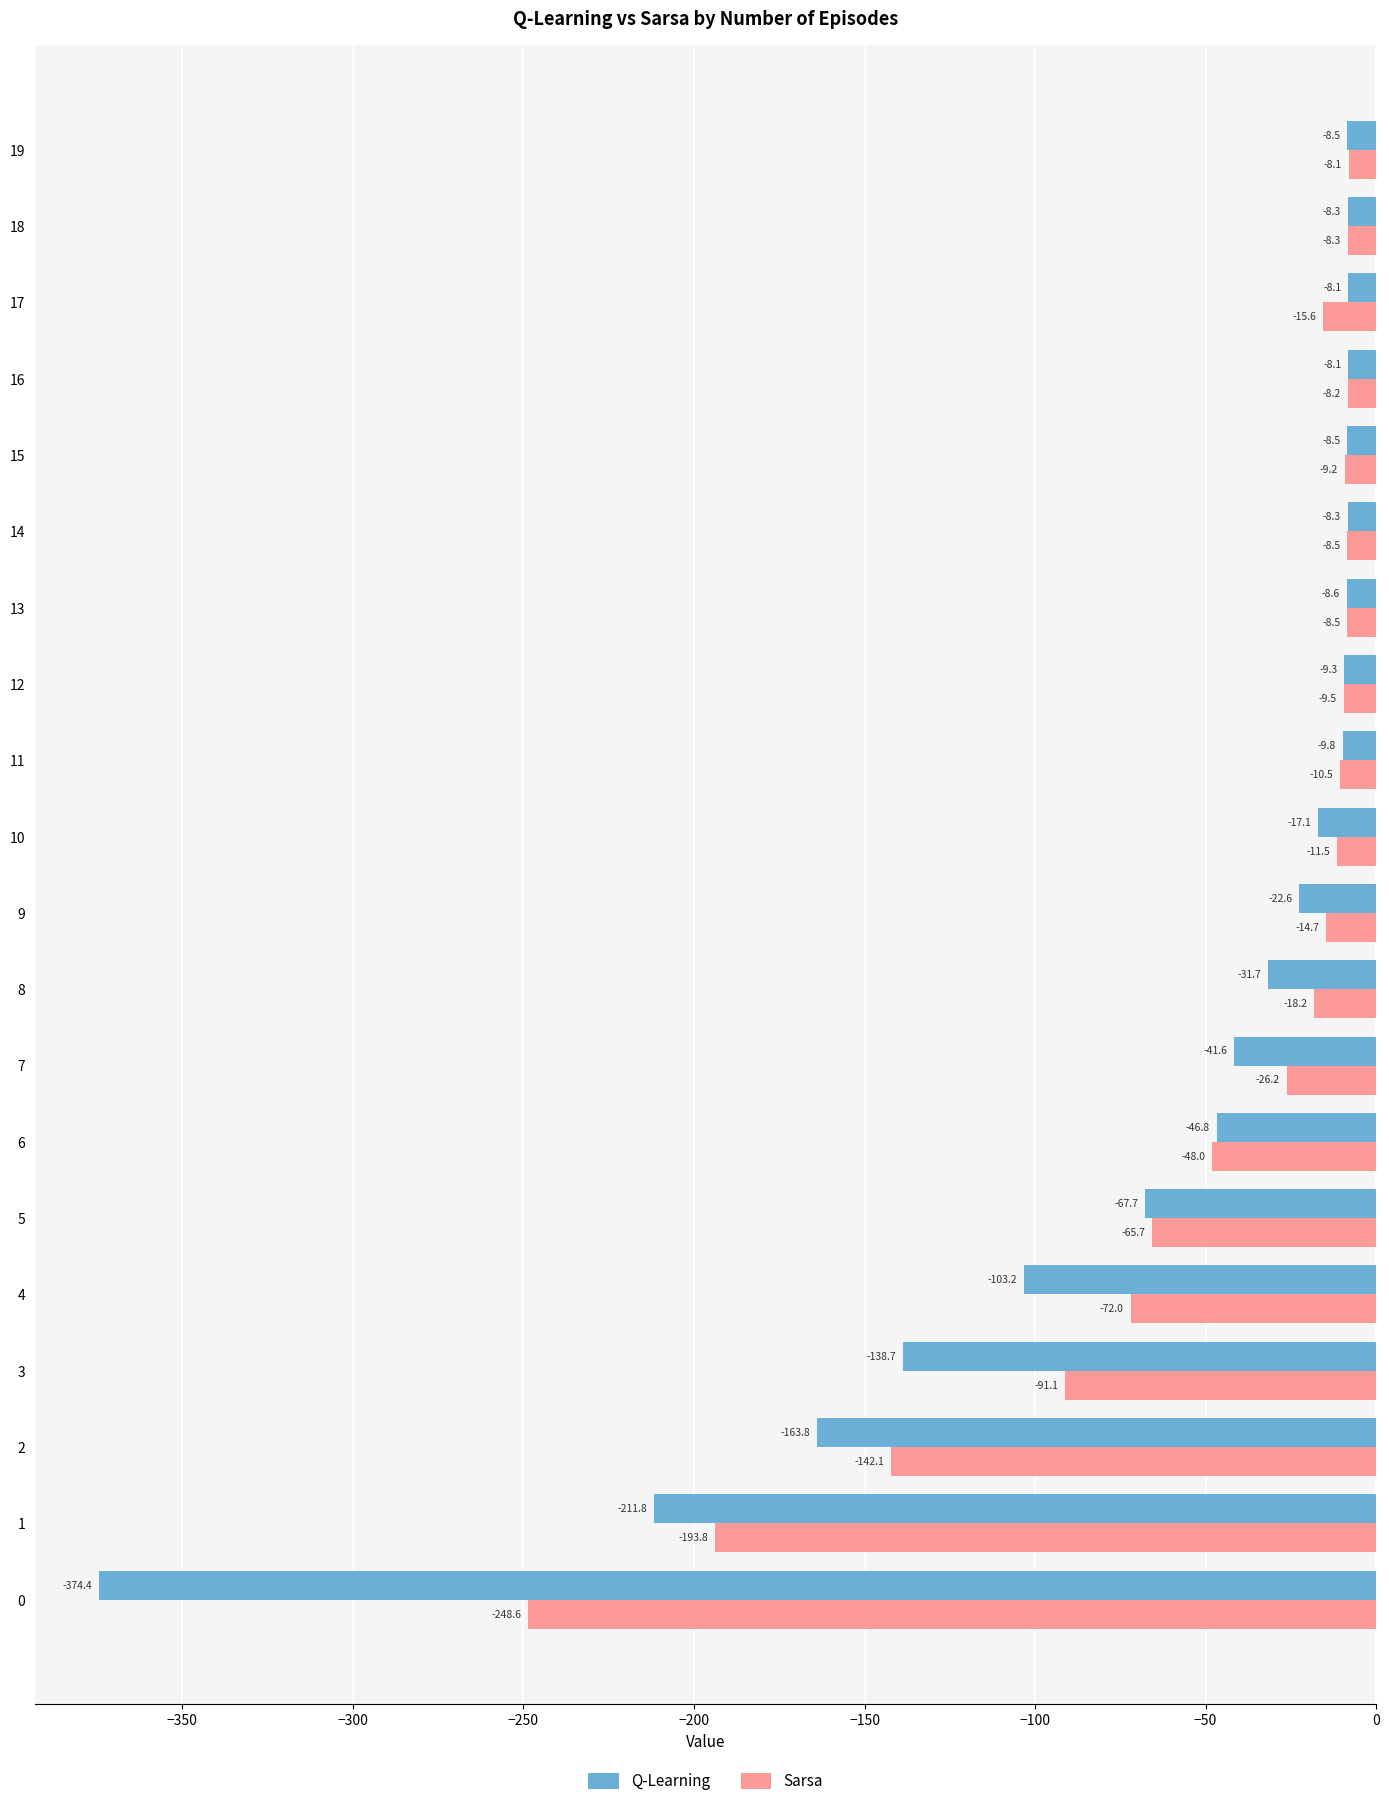

The Q-Learning series shows -12.5 at 8. True or false?

False